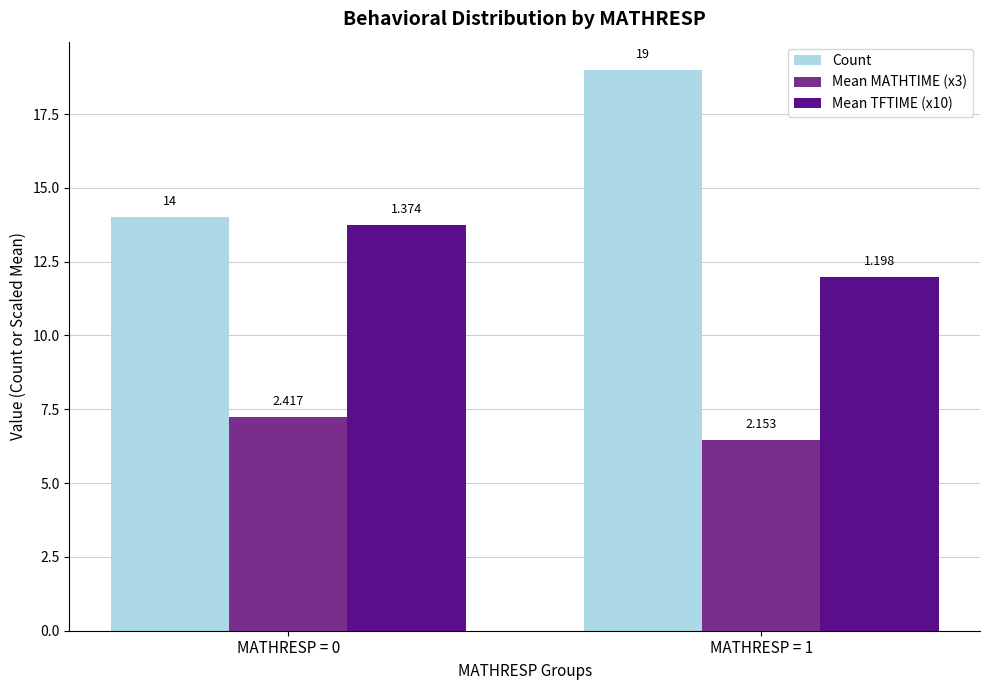

What is the spread (max minus min) of values at MATHRESP = 0?

6.7